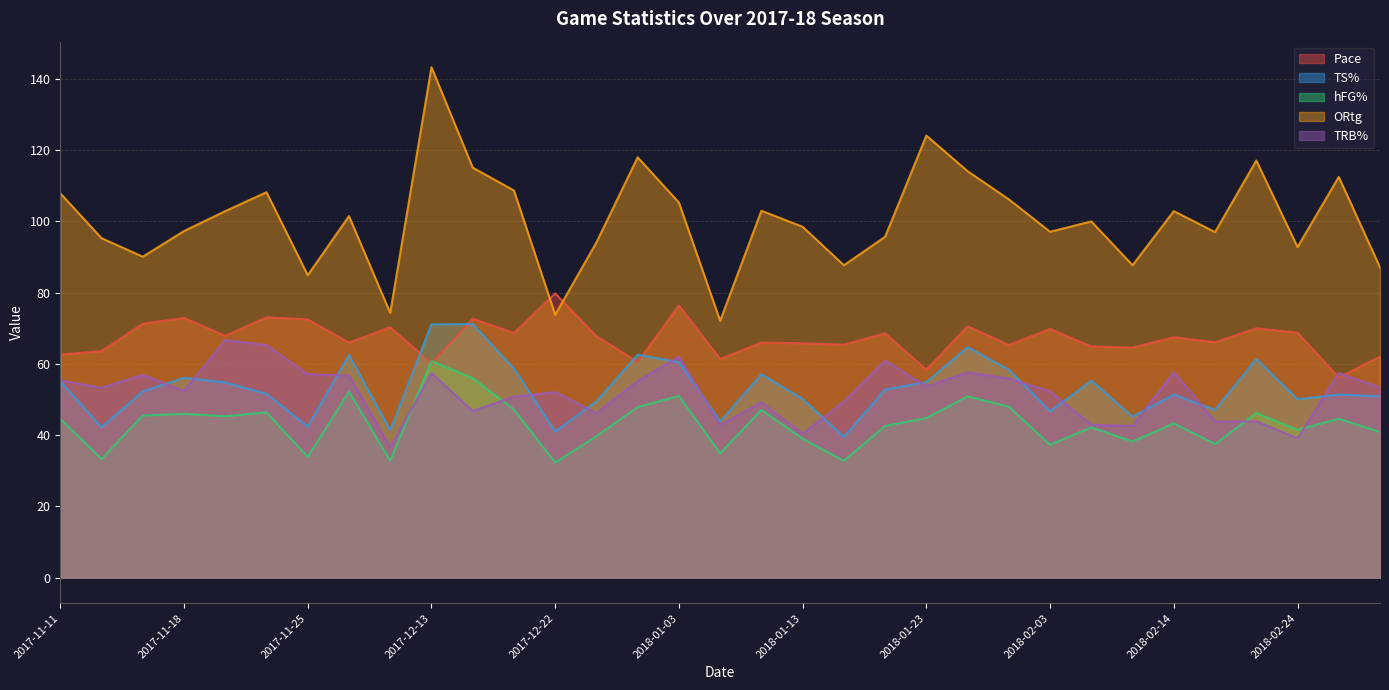

Which label corresponds to the smallest value in the chart?

2017-12-22